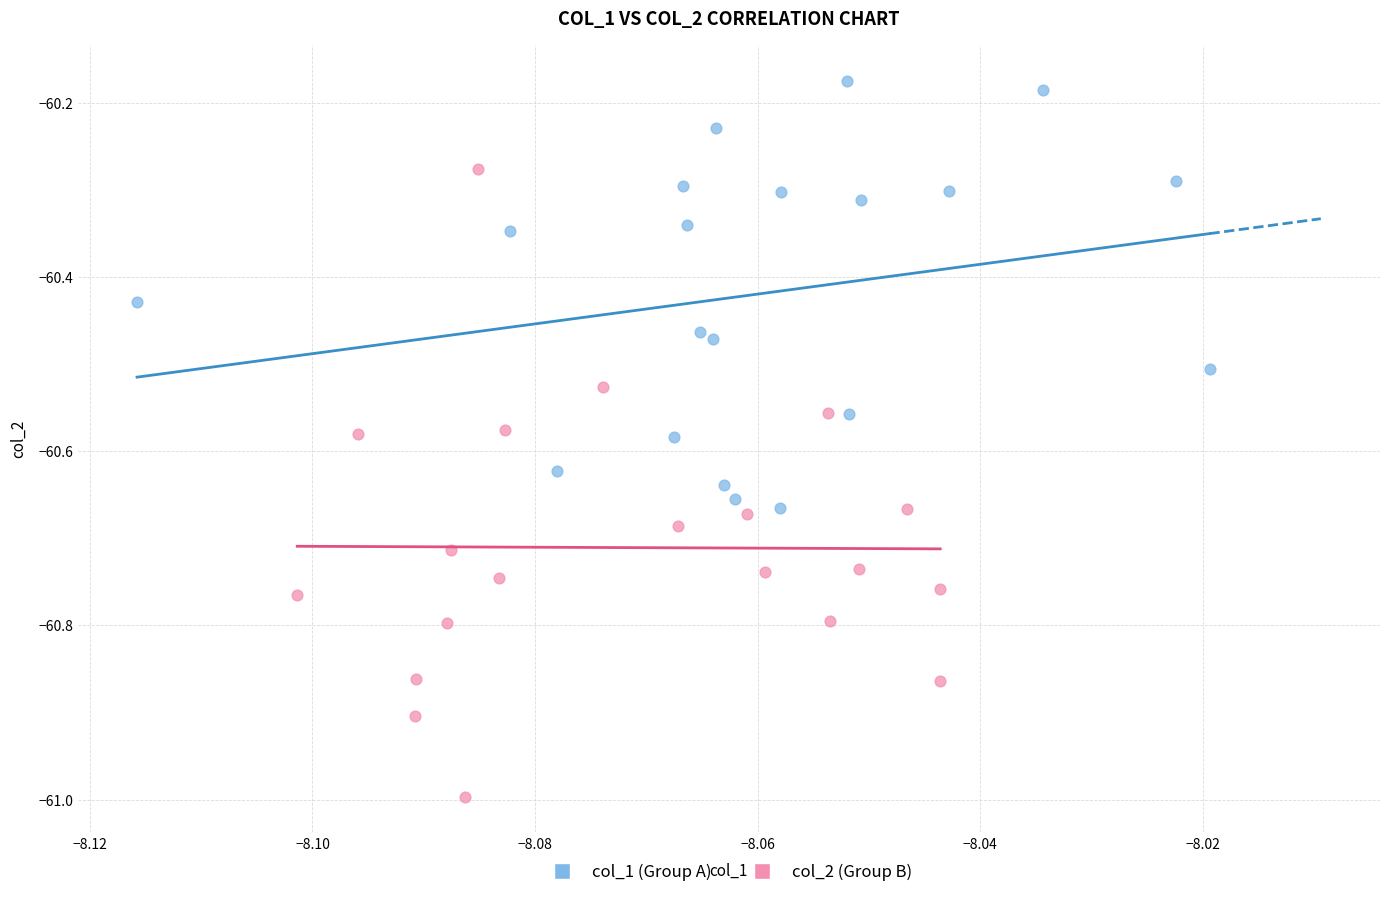

Which series contains the lowest Y value?

col_2 (Group B)